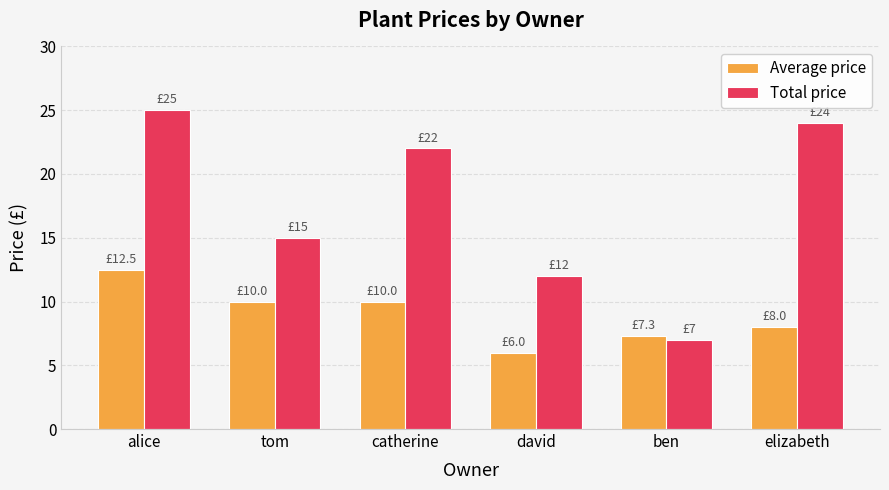

Reading left to right, extract all data points from this chart.

Average price: 12.5	10.0	10.0	6.0	7.3	8.0
Total price: 25.0	15.0	22.0	12.0	7.0	24.0